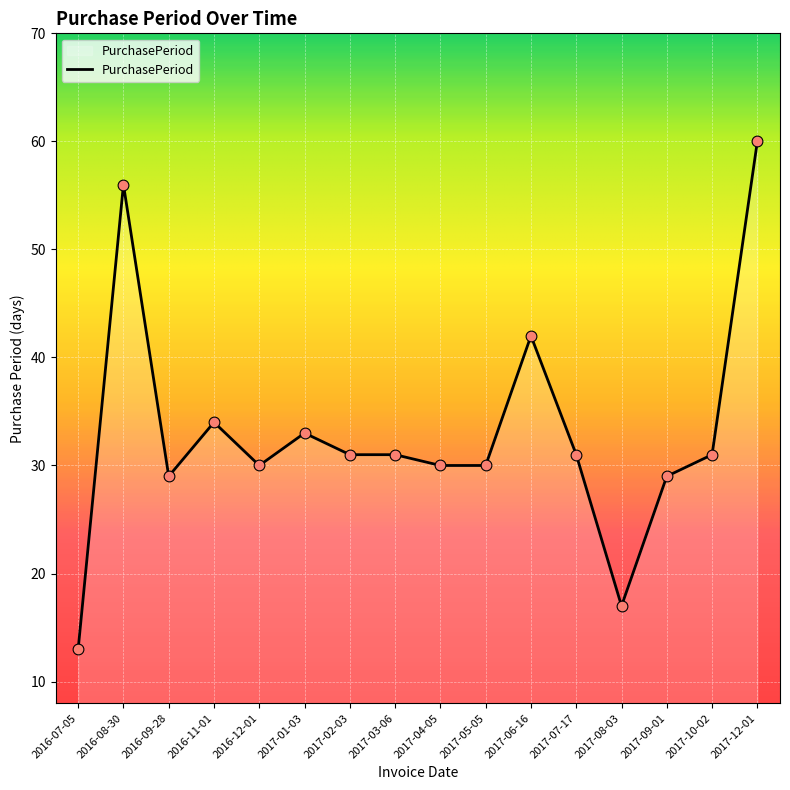

What is the change in value from 2016-12-01 to 2017-08-03?

-13